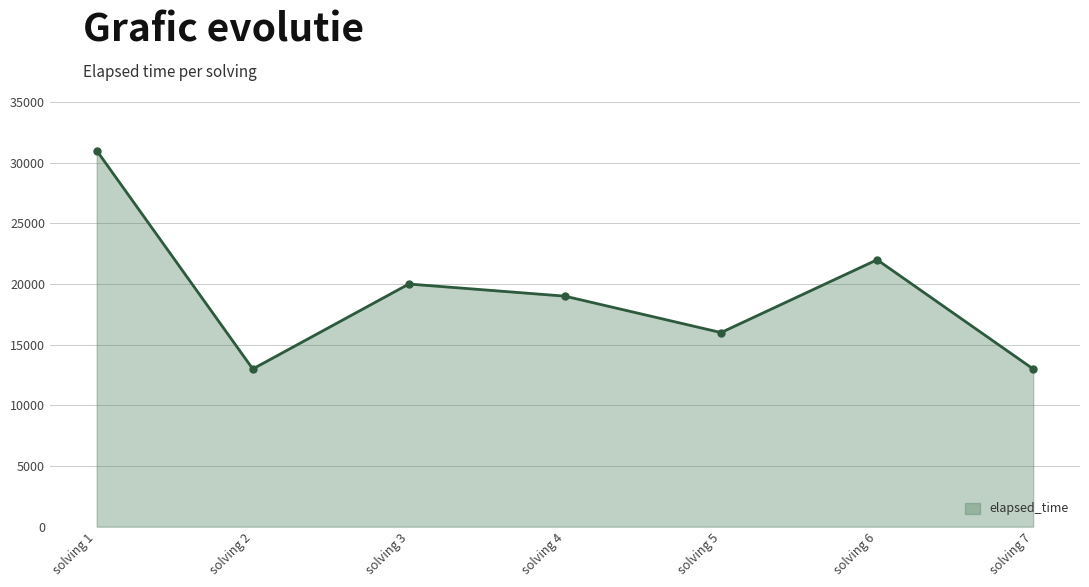

Approximately how many times larger is the value at solving 4 compared to solving 7?

1.5